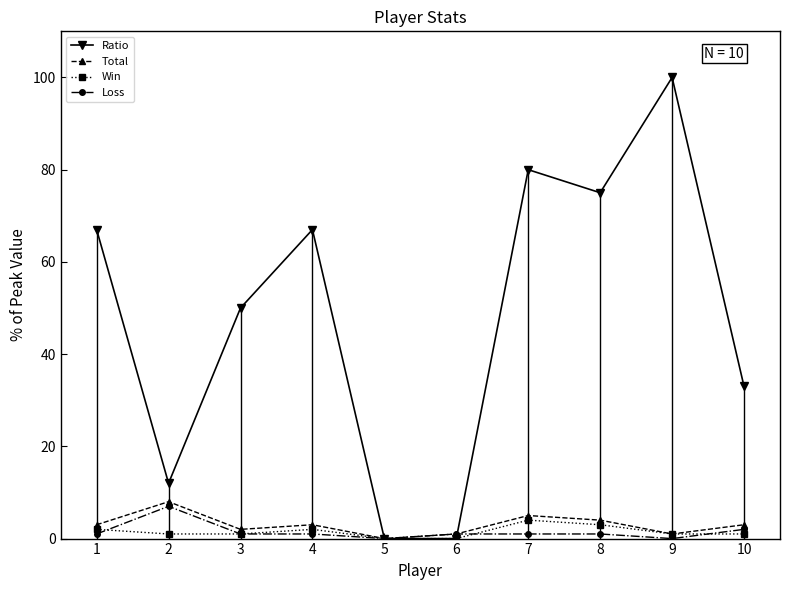

At which category does the chart reach its peak across all series?

9